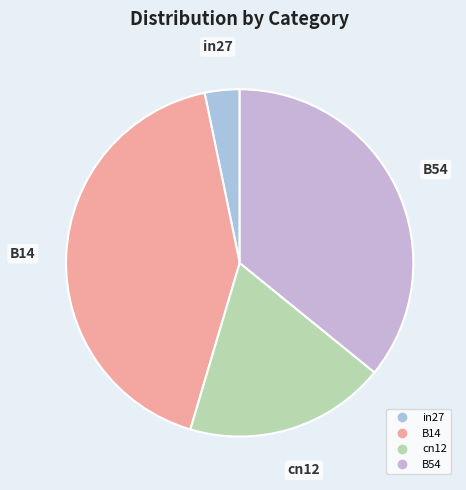

How many slices are in this pie chart?

4